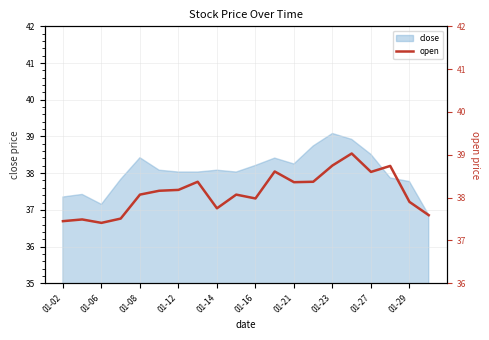

The value of close at 01-02 is 37.4. True or false?

True